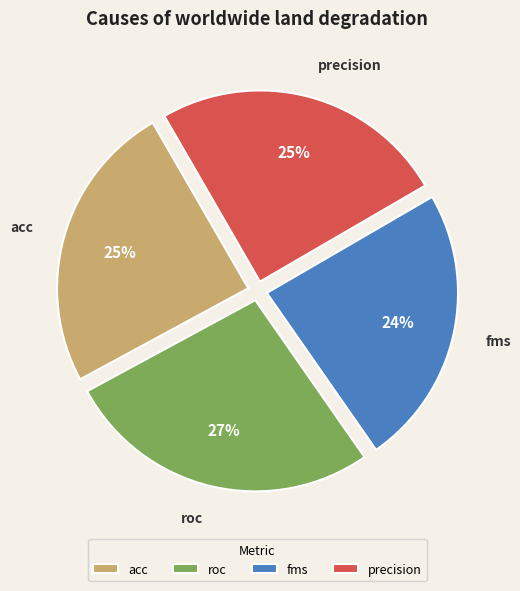

Do roc and precision together represent more than half of the pie?

Yes